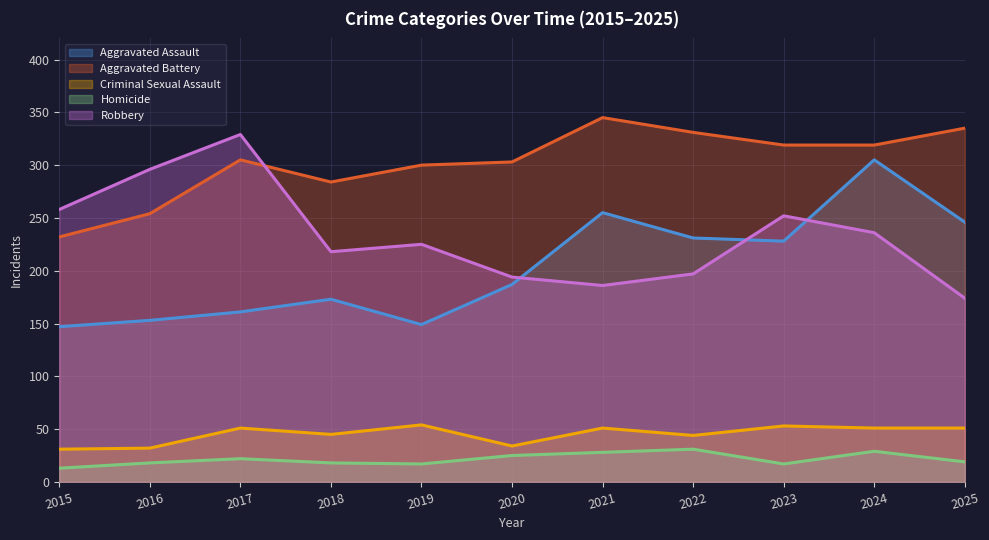

Reading left to right, extract all data points from this chart.

Aggravated Assault: 147	153	161	173	149	187	255	231	228	305	246
Aggravated Battery: 232	254	305	284	300	303	345	331	319	319	335
Criminal Sexual Assault: 31	32	51	45	54	34	51	44	53	51	51
Homicide: 13	18	22	18	17	25	28	31	17	29	19
Robbery: 258	296	329	218	225	194	186	197	252	236	174